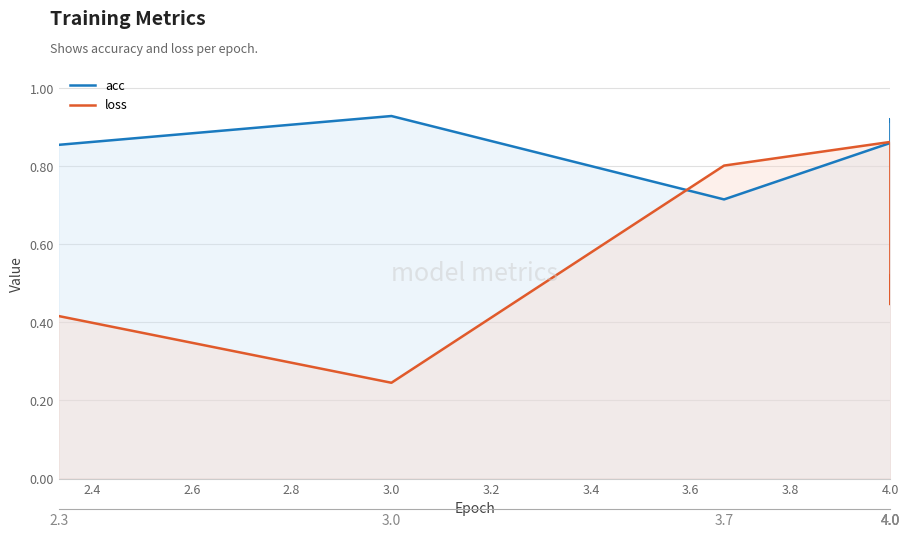

Rank the series by their maximum value, from highest to lowest.

acc, loss